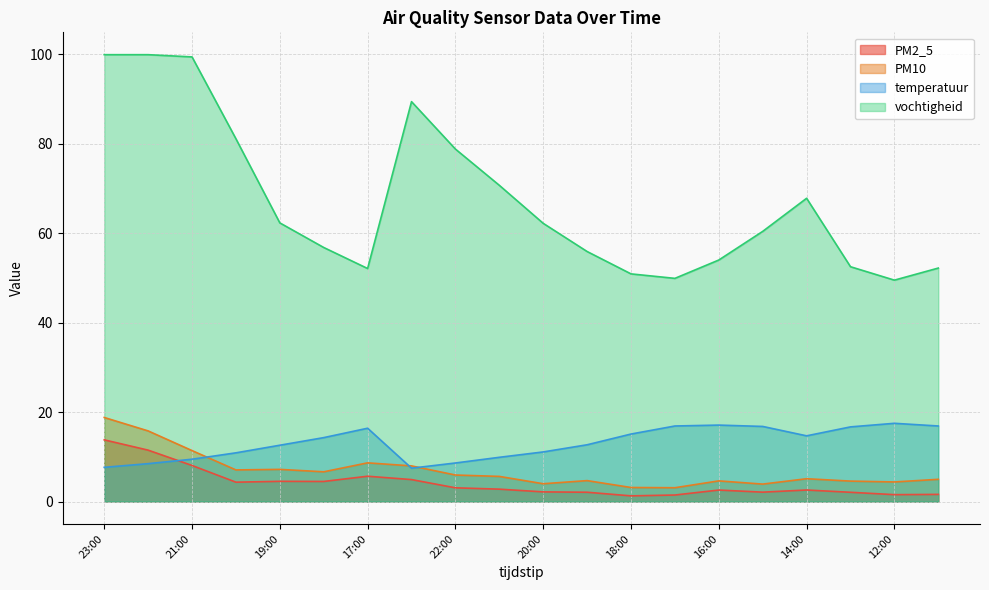

At how many categories does at least one series exceed 10?

20